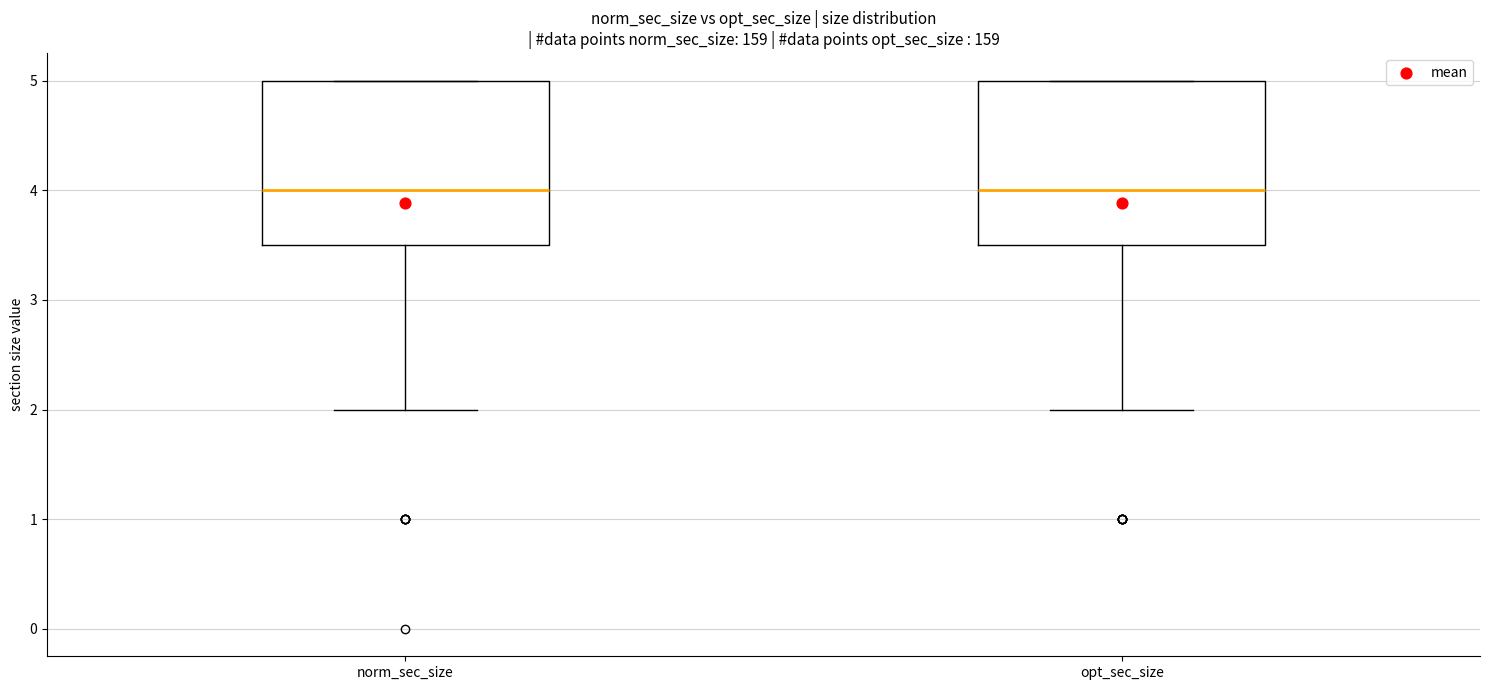

Reading left to right, read every box against the y-axis: the position of its median line, the range the box covers, and the ends of its whiskers. The values are not printed on the chart, so give them approximately, as read against the axis.

norm_sec_size: median 4.0, box 3.5 to 5.0, whiskers 2.0 to 5.0
opt_sec_size: median 4.0, box 3.5 to 5.0, whiskers 2.0 to 5.0